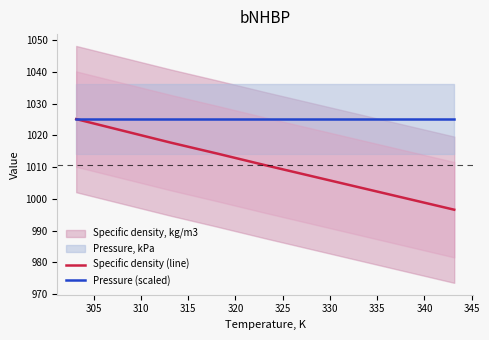

At how many categories does at least one series exceed 1010?

9